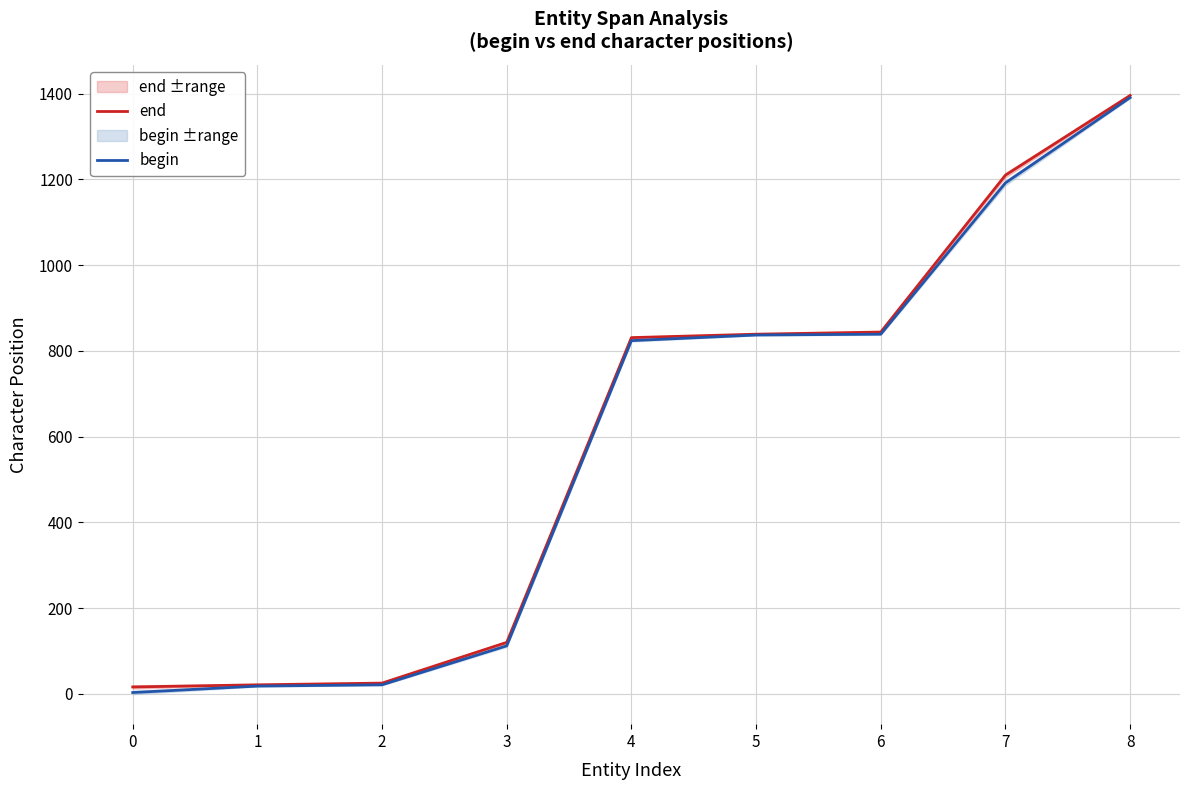

How many lines are shown in the chart?

2